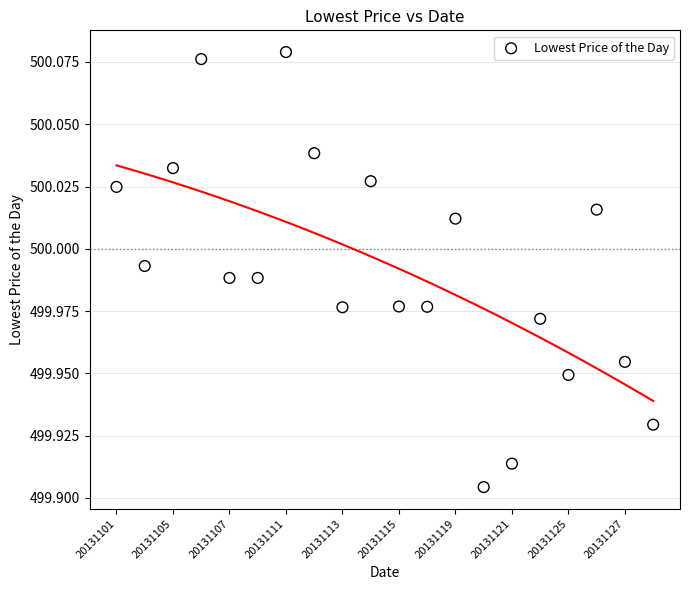

How many data points are displayed?

20